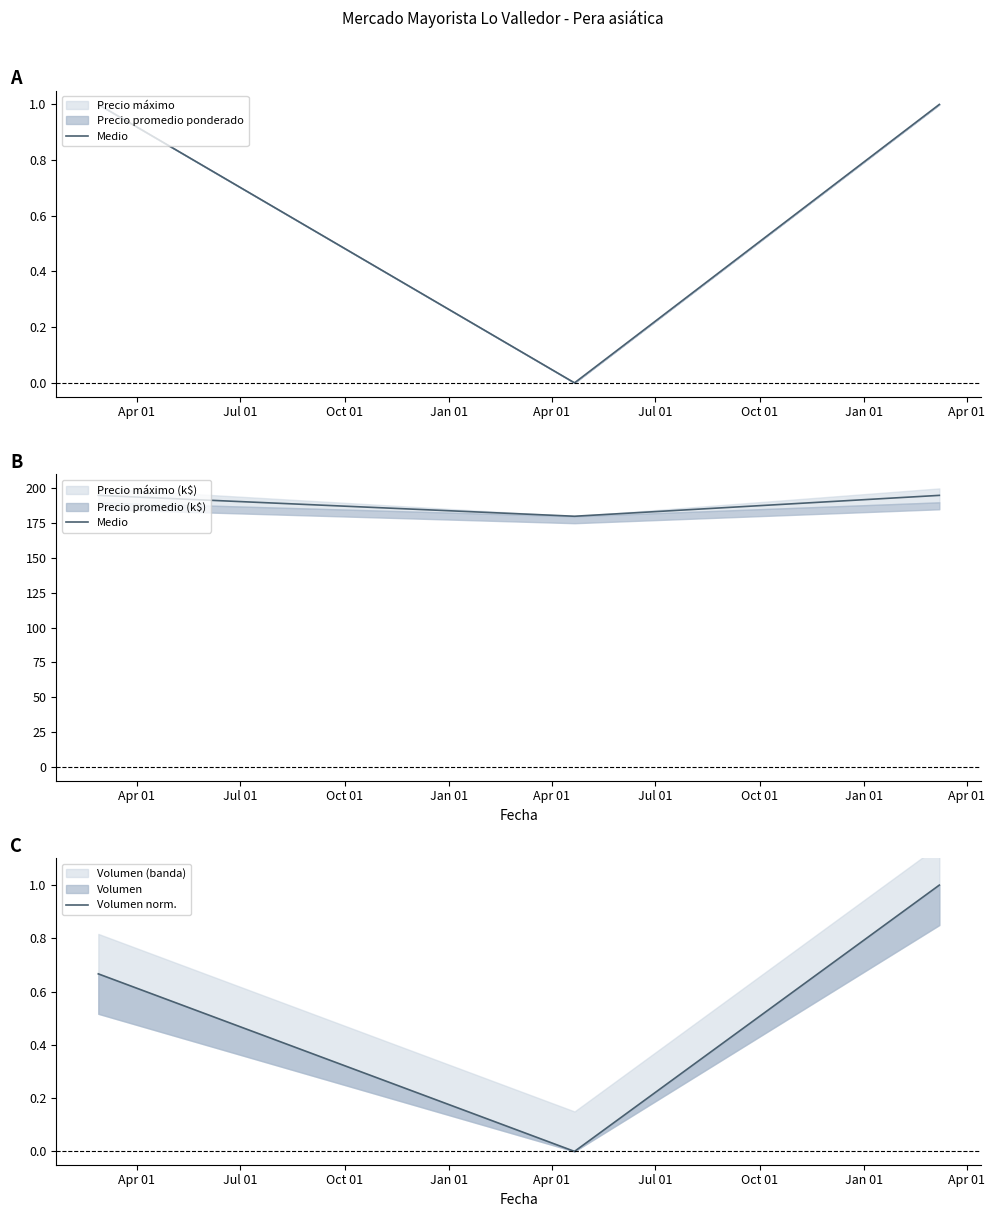

What is the spread (max minus min) of values at Oct 01?

194.0